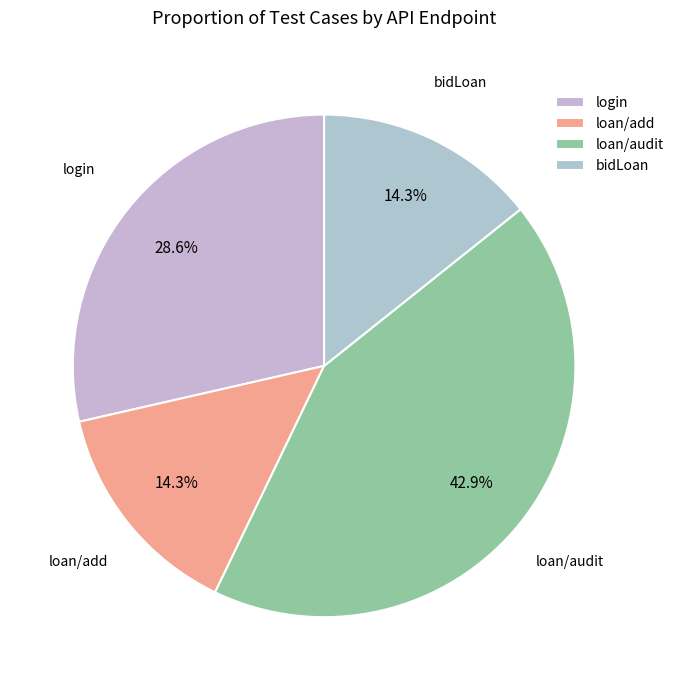

Between loan/add and loan/audit, which is larger?

loan/audit